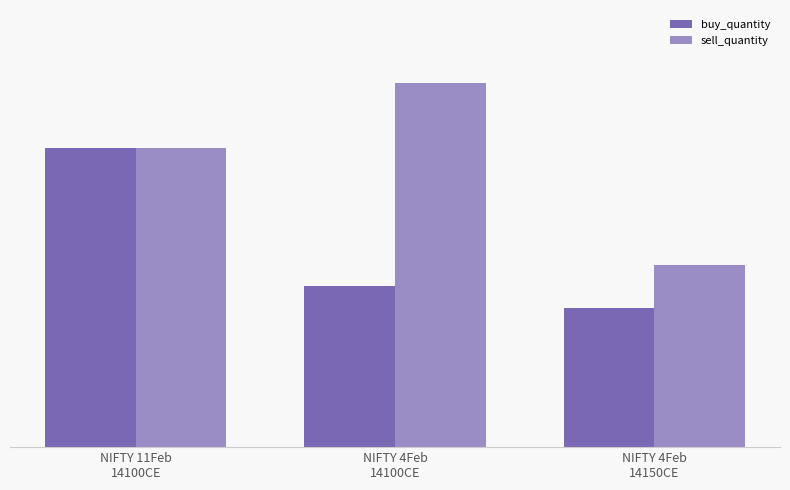

Which label corresponds to the largest value in the chart?

NIFTY 4Feb
14100CE